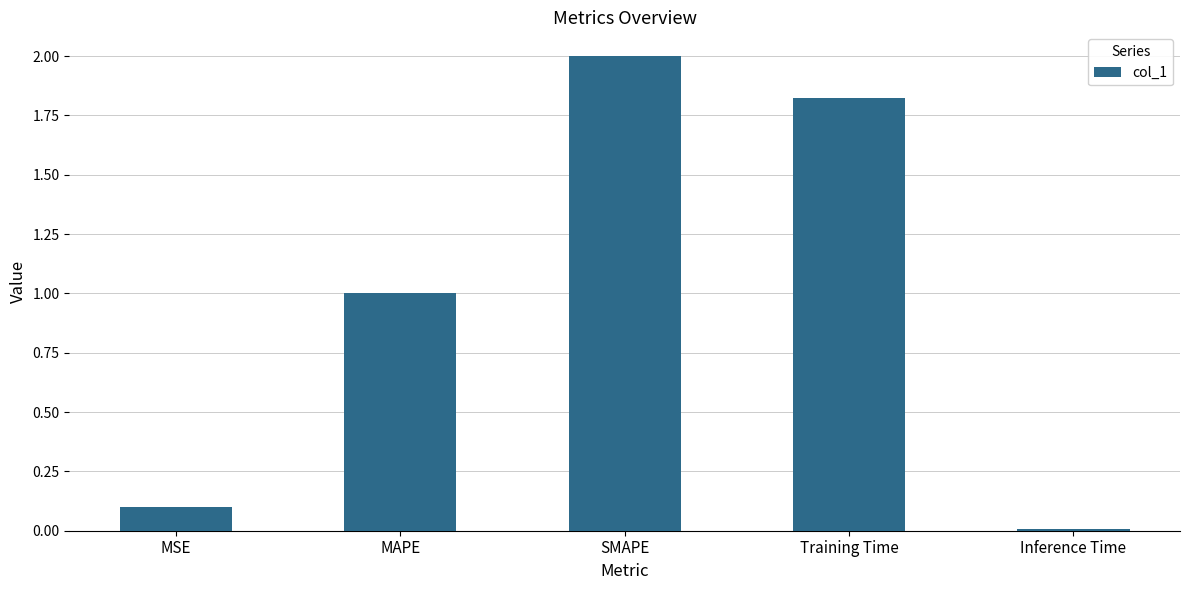

What is the change in value from SMAPE to Inference Time?

-2.0